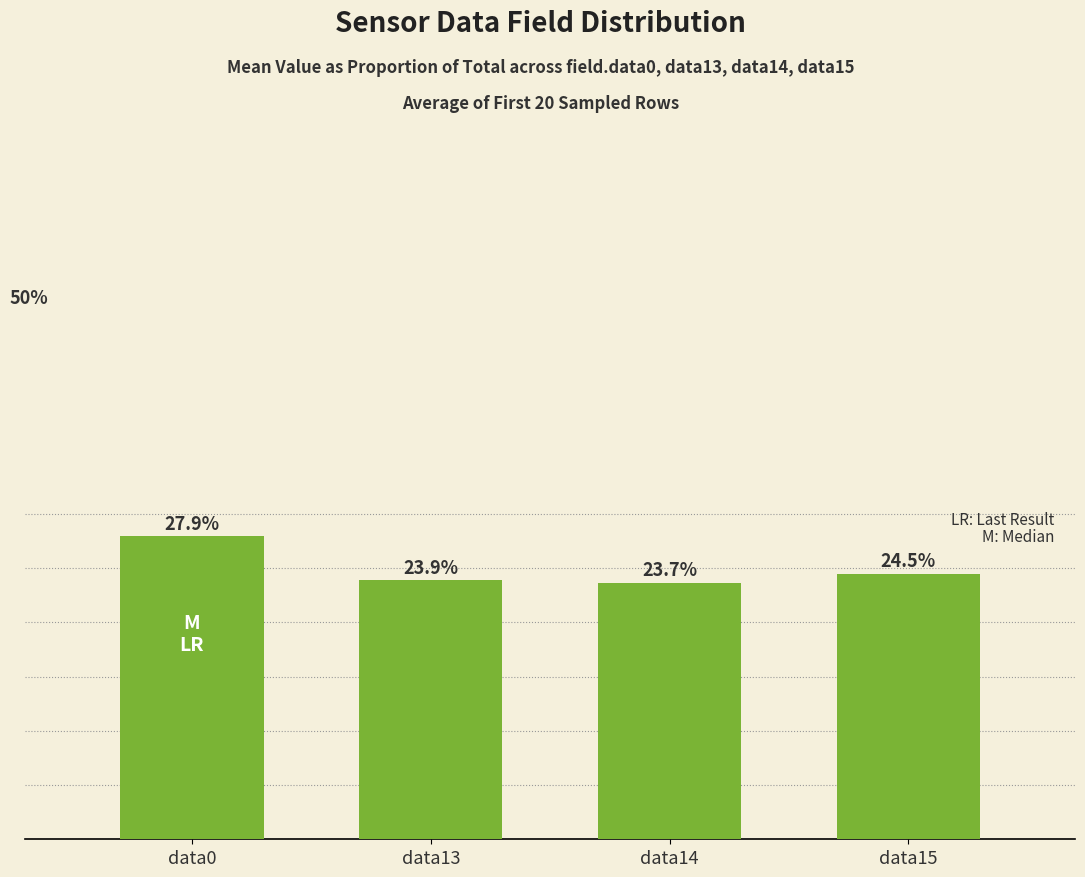

List the labels in order of value, smallest first.

data14, data13, data15, data0